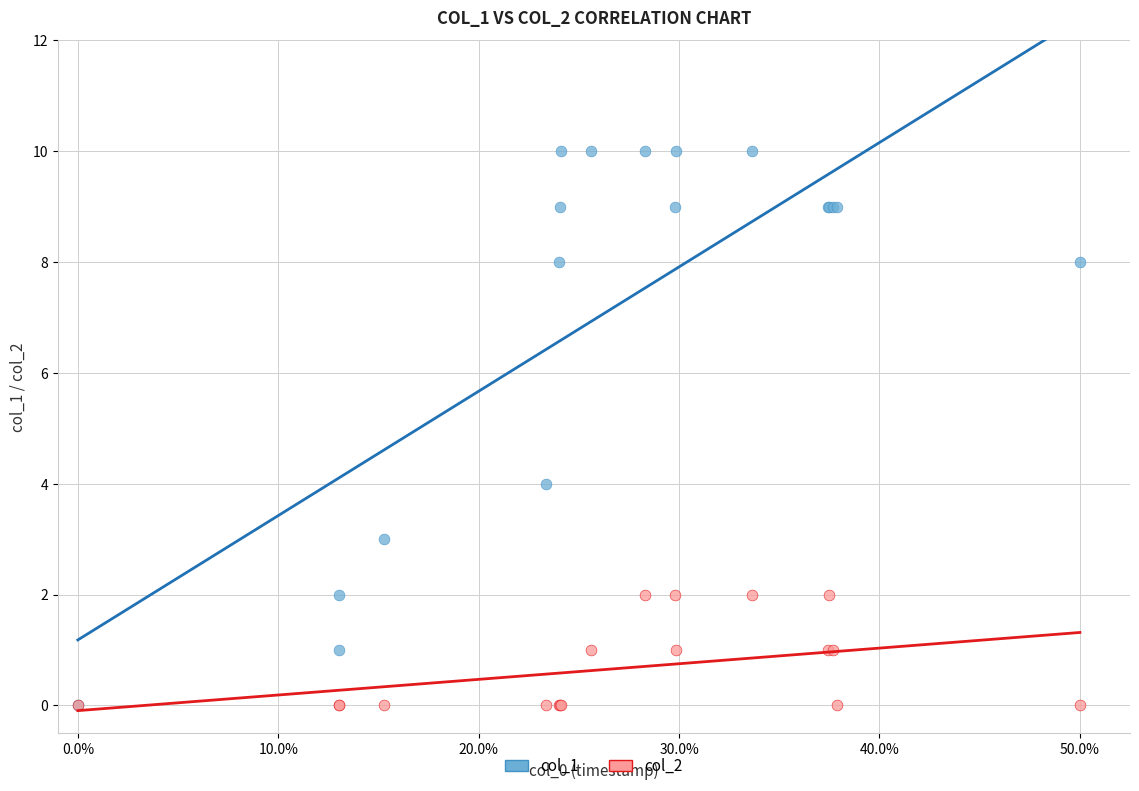

Across all series, what Y value is closest to 5?

4